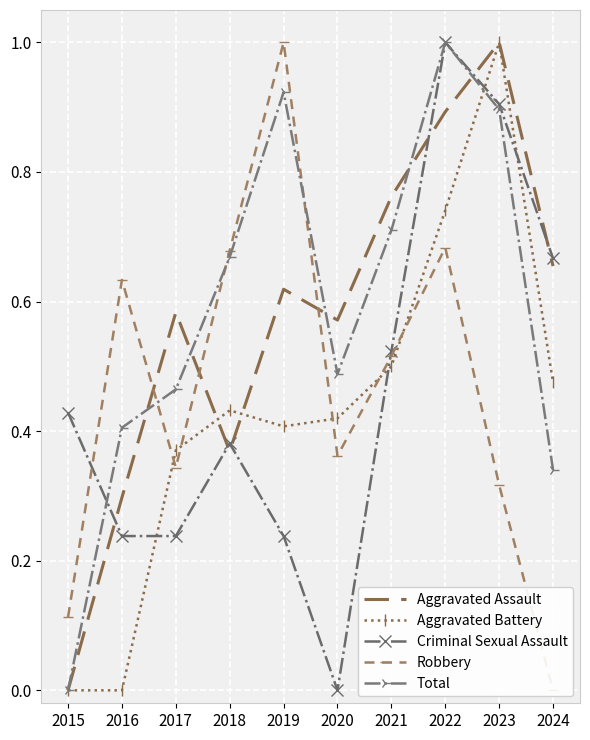

What is the average value of the Aggravated Battery series?

0.4